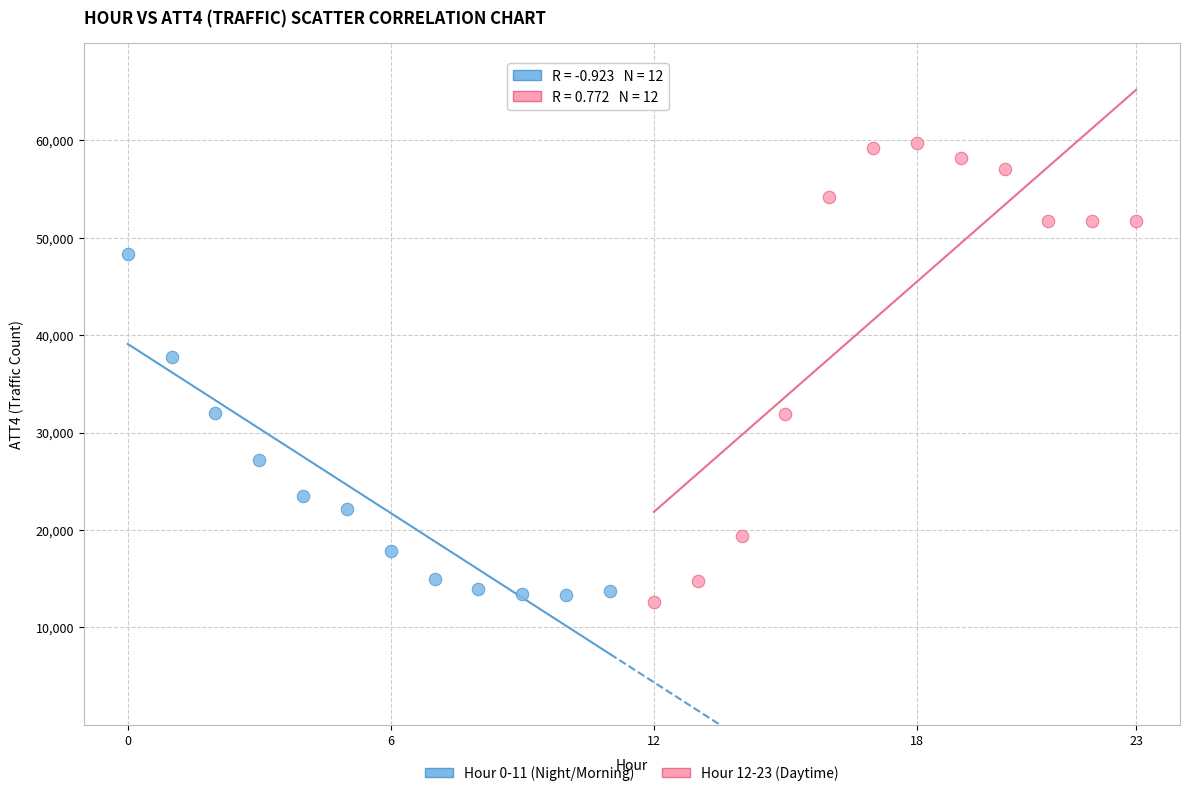

What are all the series names shown in the legend?

Hour 0-11 (Night/Morning), Hour 12-23 (Daytime)